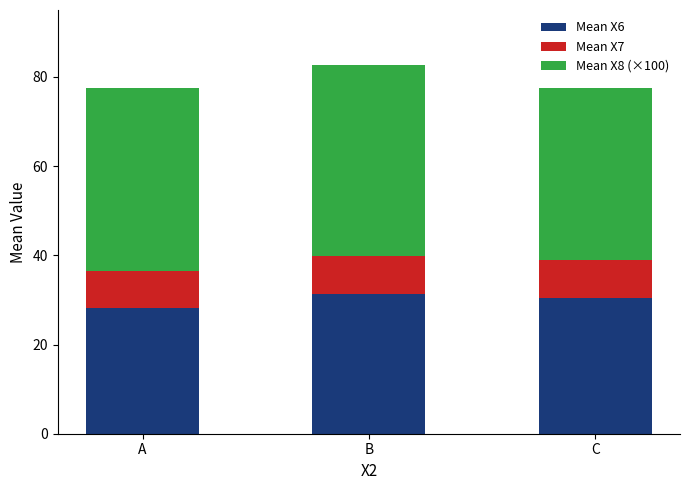

What is the minimum value for Mean X6?

28.2